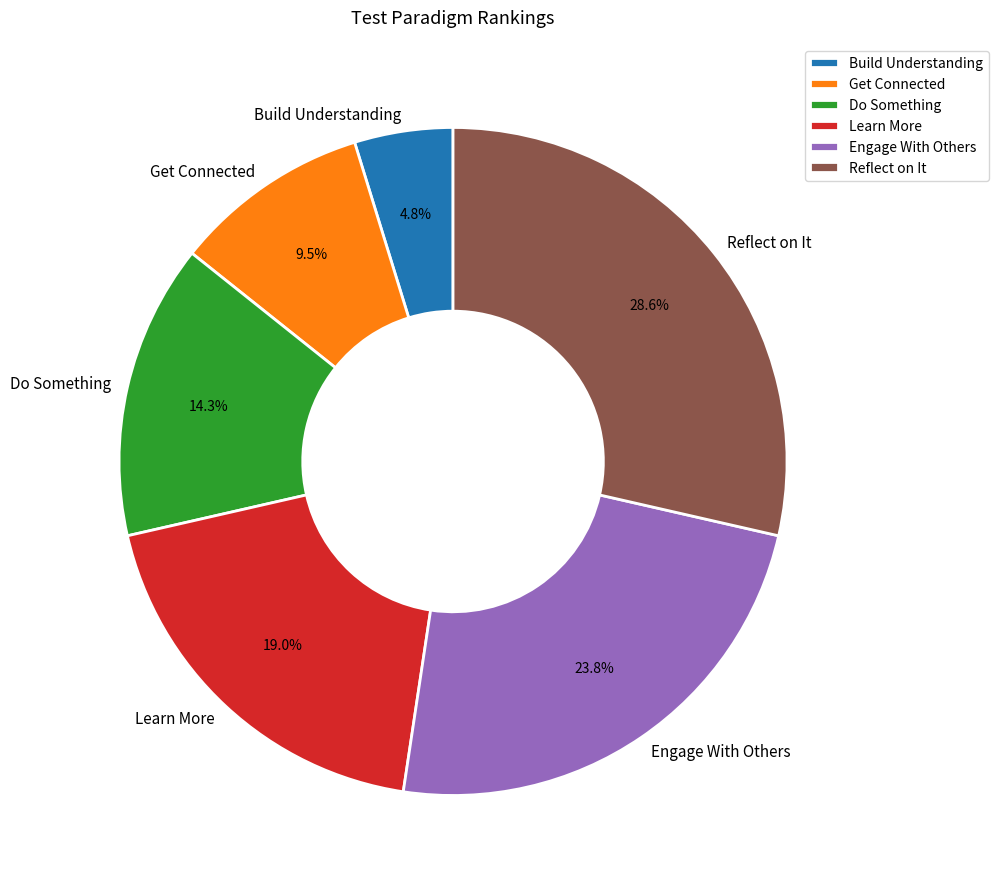

Is it true that Engage With Others is 10% of the pie?

False